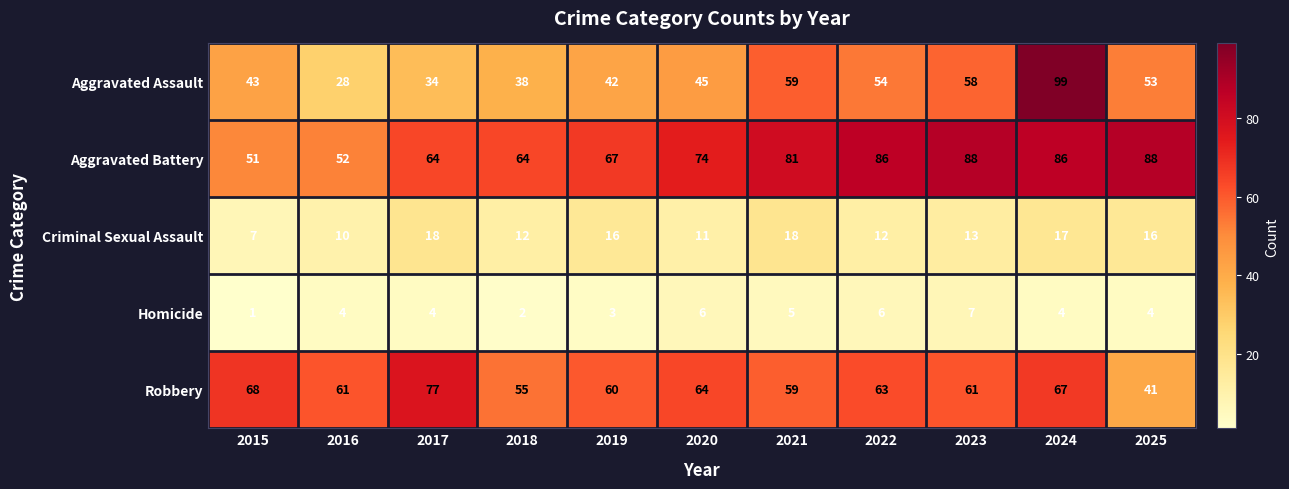

List the series in order of their peak value, lowest first.

Homicide, Criminal Sexual Assault, Robbery, Aggravated Battery, Aggravated Assault